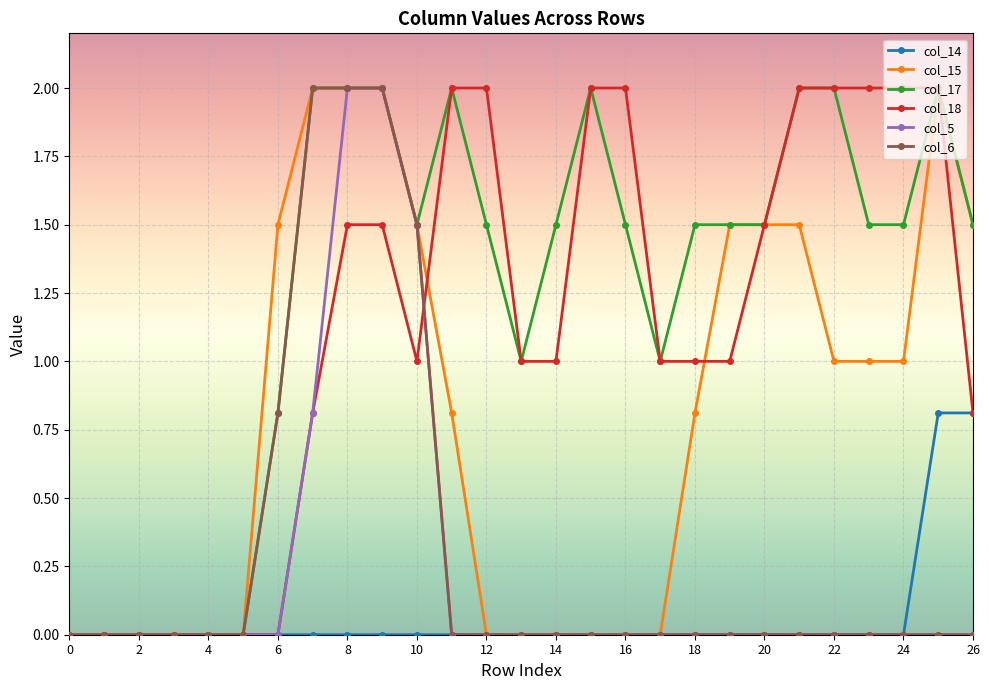

Which series has the largest total across all categories?

col_17